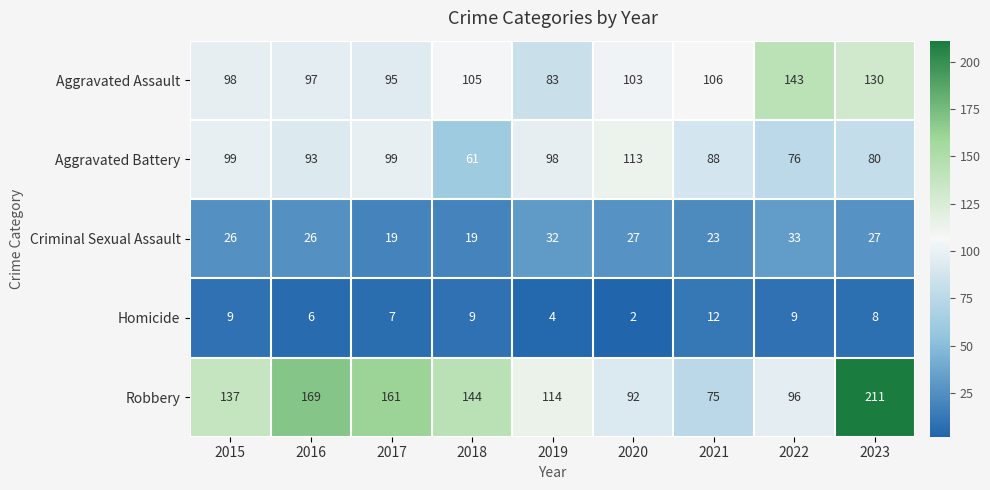

Which category has the highest value in the Homicide series?

2021